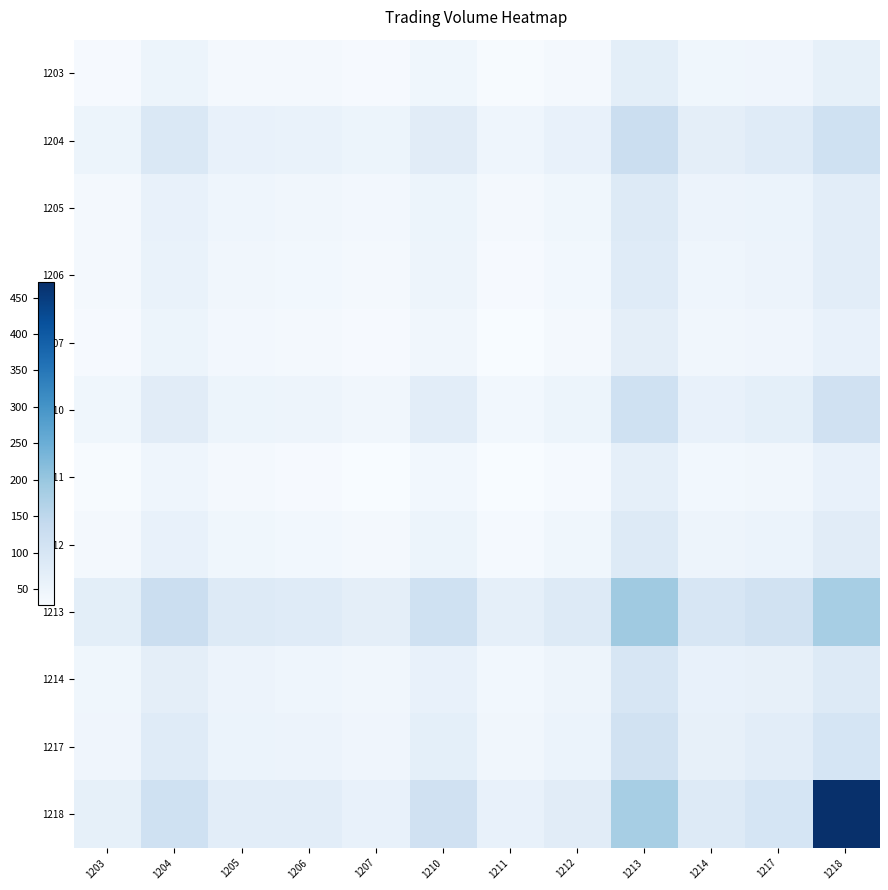

Which series has the largest total across all categories?

1218